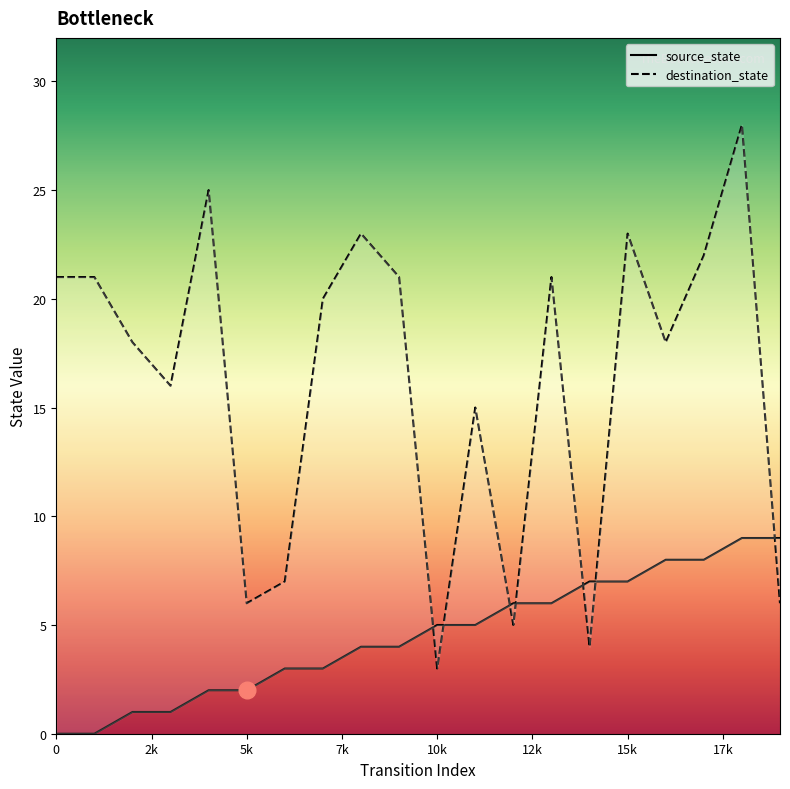

What is the difference between the maximum and minimum values in the destination_state series?

25